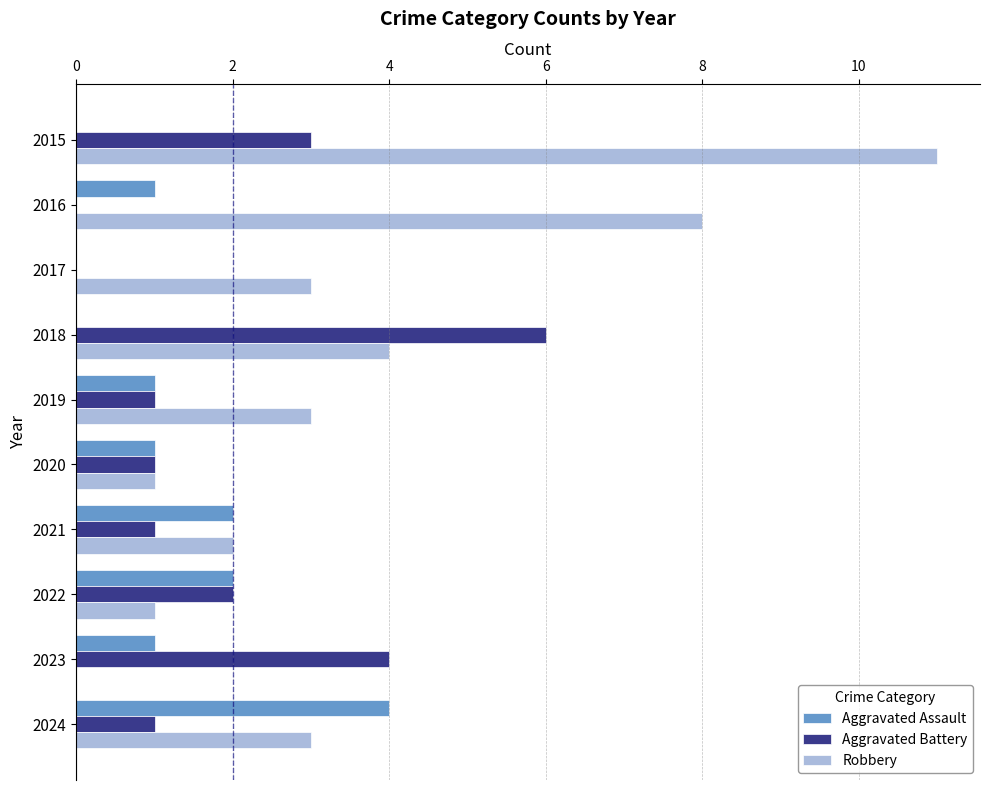

How many distinct data groups are displayed?

3